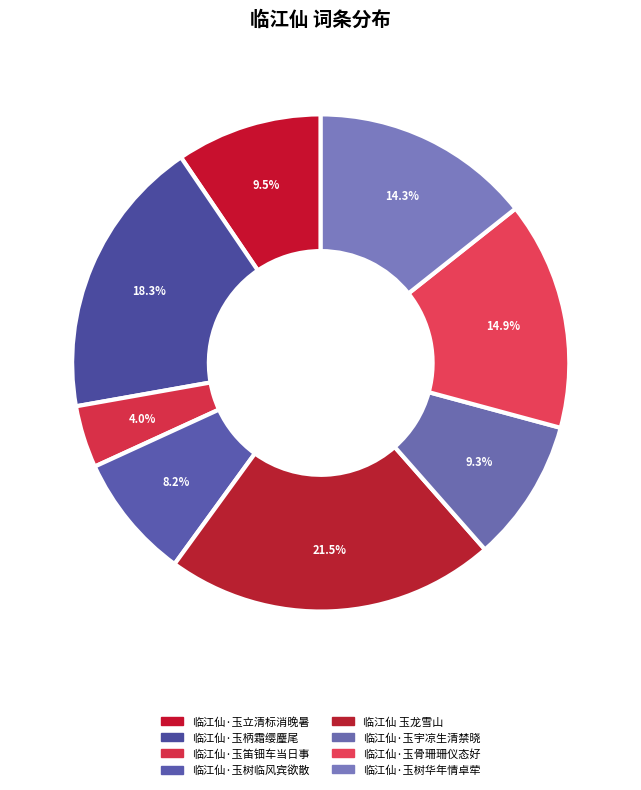

To the nearest percent, what is the difference between the 临江仙·玉树华年情卓荦 and 临江仙·玉宇凉生清禁晓 slice percentages?

5%